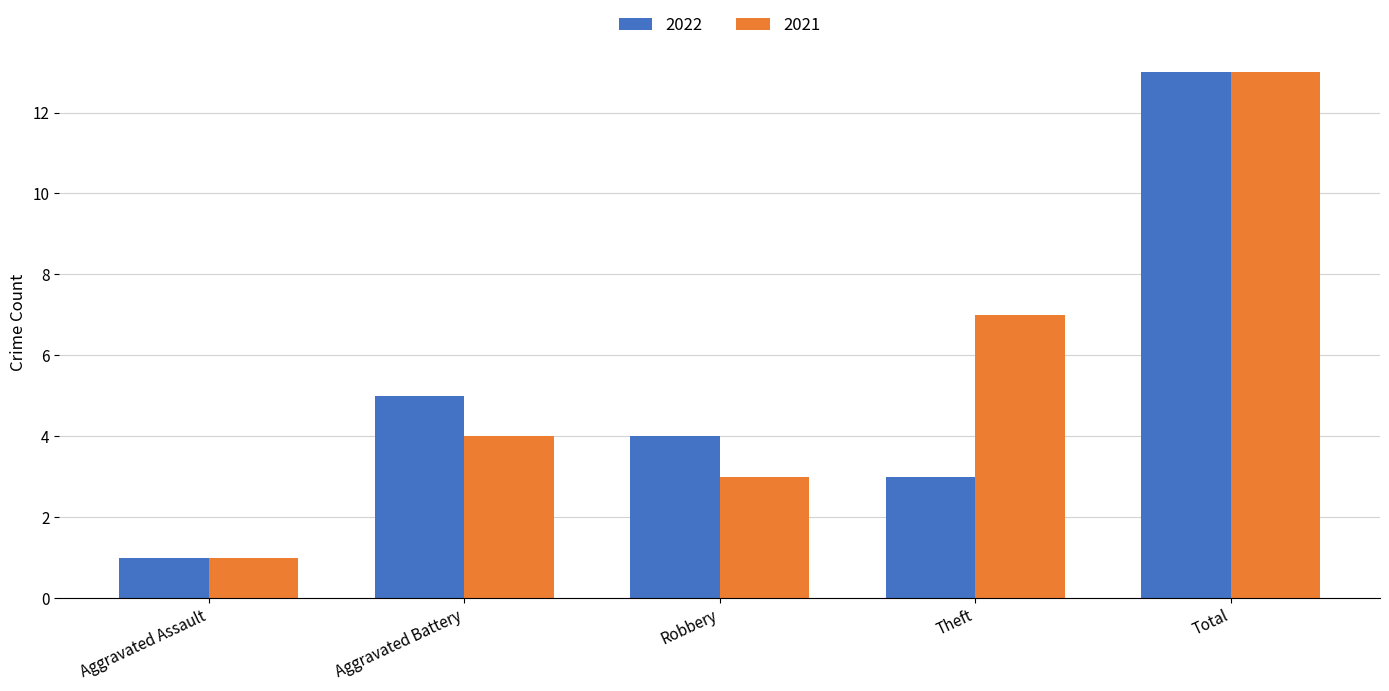

Between Robbery and Total, which series saw the biggest shift?

2021